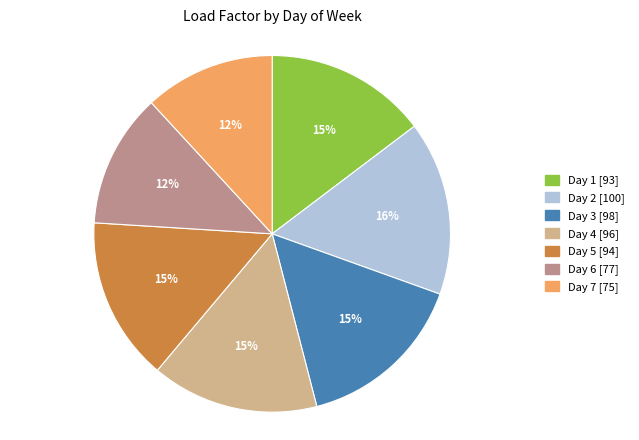

Does Day 6 [77] represent more than half of the total?

No